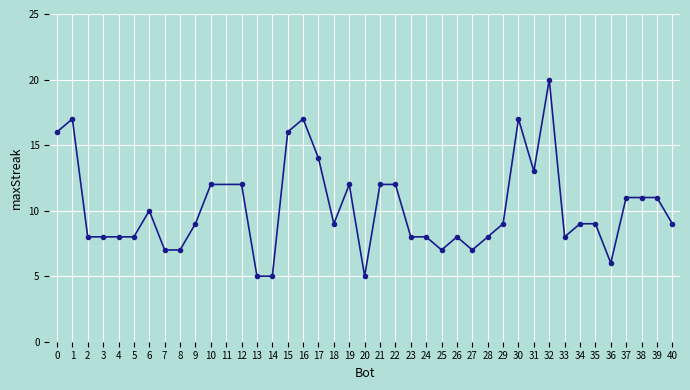

Which label corresponds to the largest value in the chart?

32